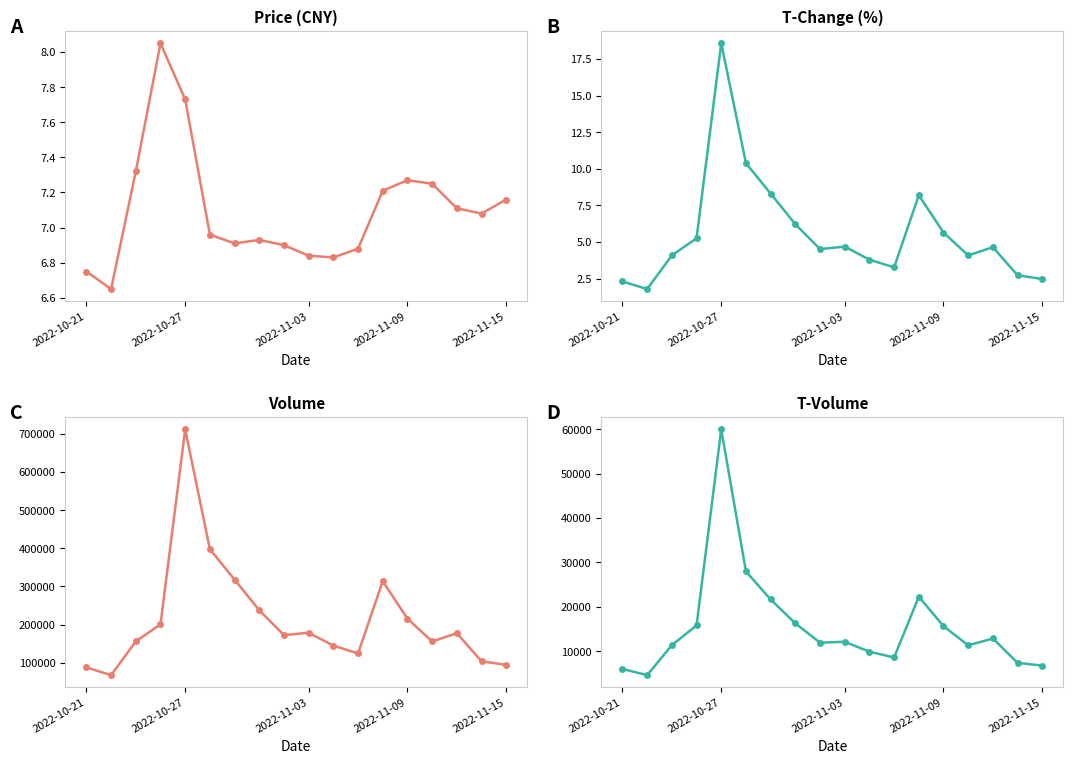

What are all the series names shown in the legend?

price, t_change, volume, t_volume